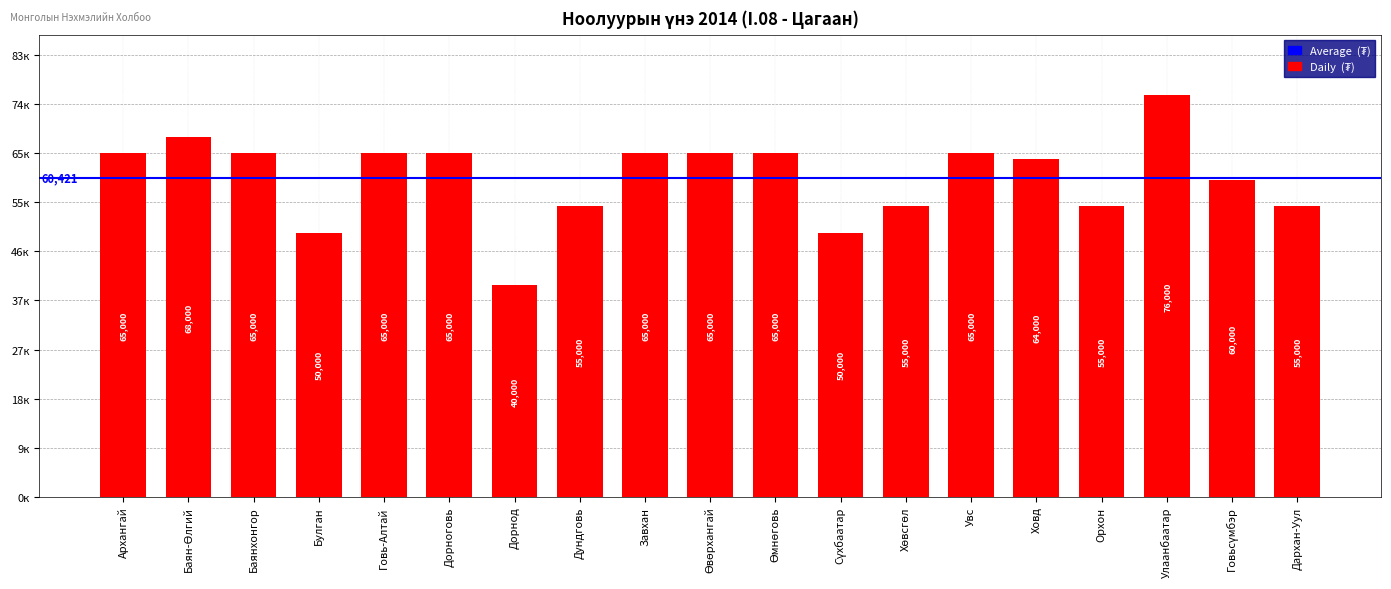

Which label corresponds to the smallest value in the chart?

Дорнод